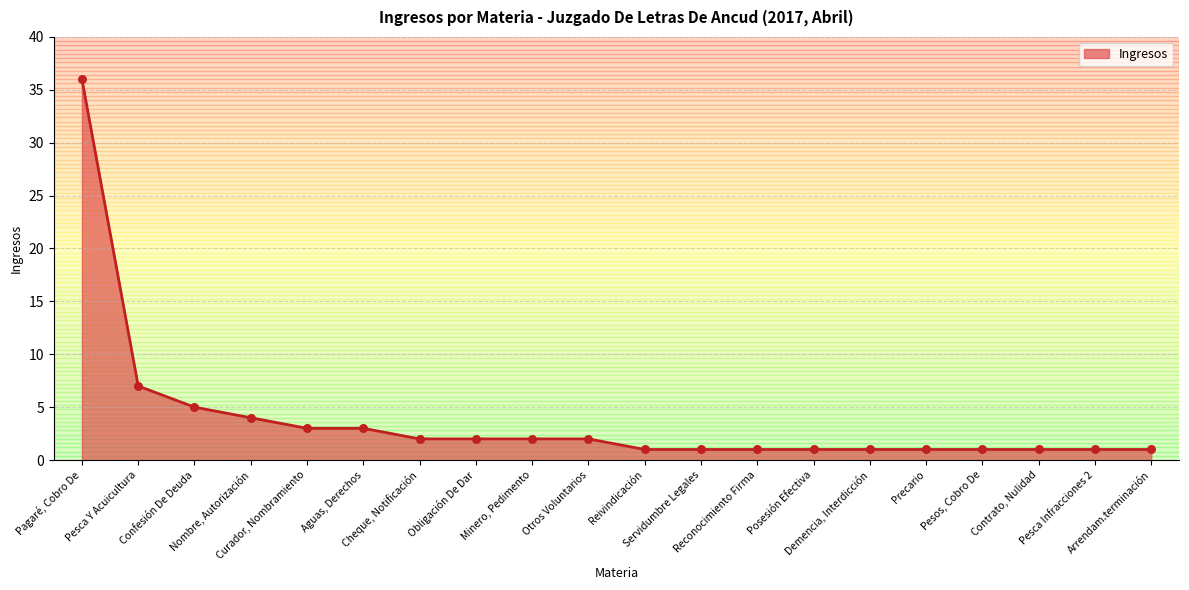

What is the change in value from Cheque, Notificación to Reivindicación?

-1